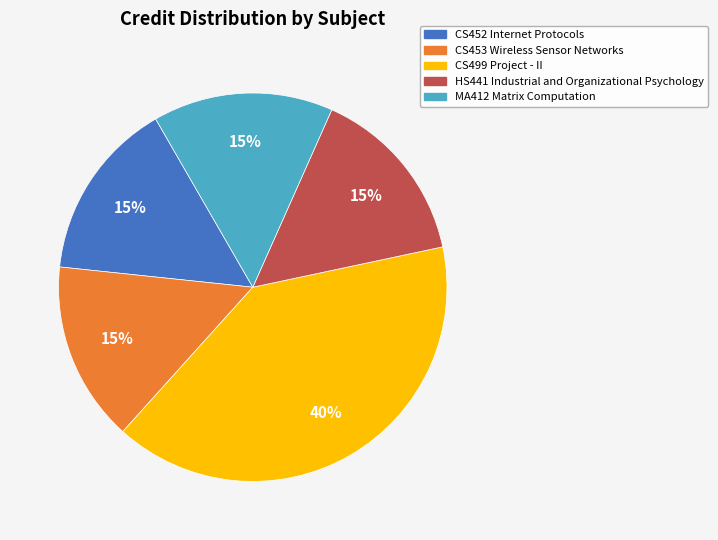

How many slices are in this pie chart?

5